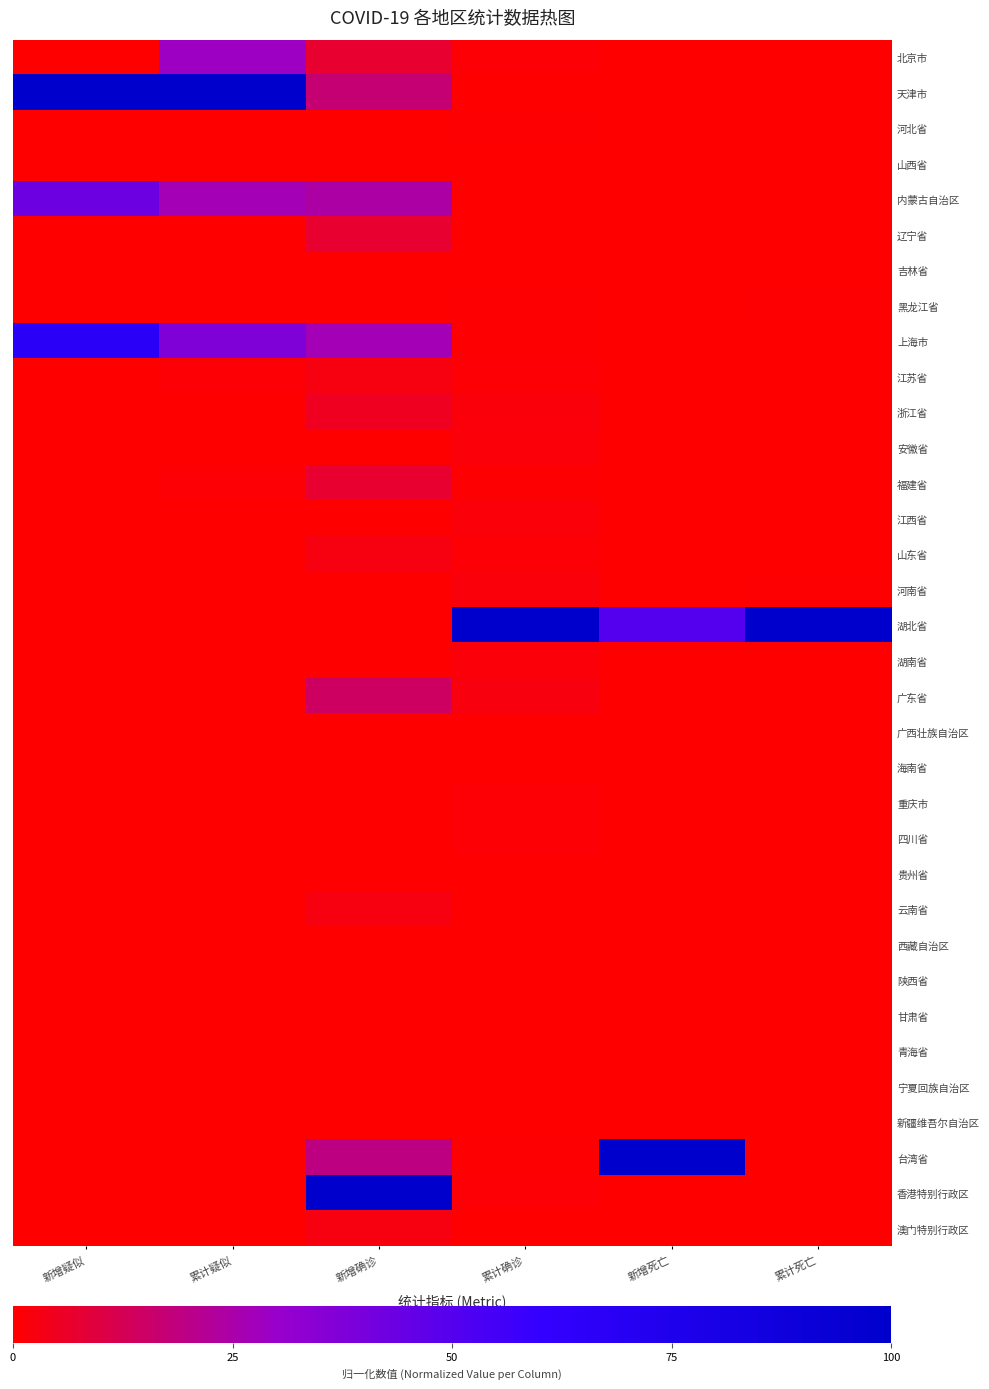

Count the number of data series in this chart.

34